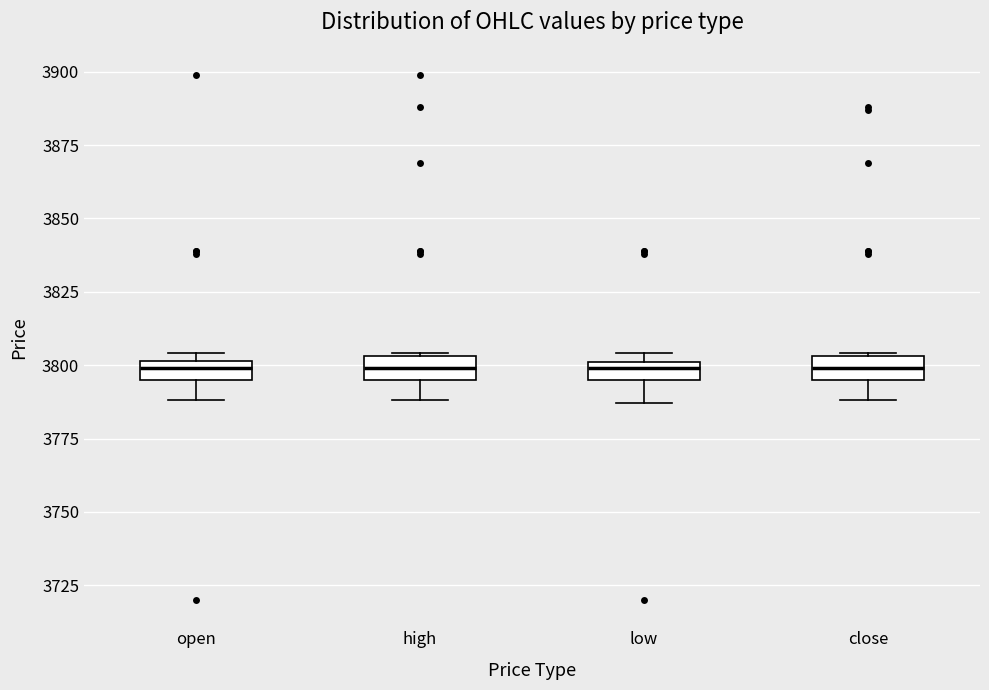

Where does the median line of the box for close sit on the y-axis? The values are not printed on the chart, so give them approximately, as read against the axis.

3800